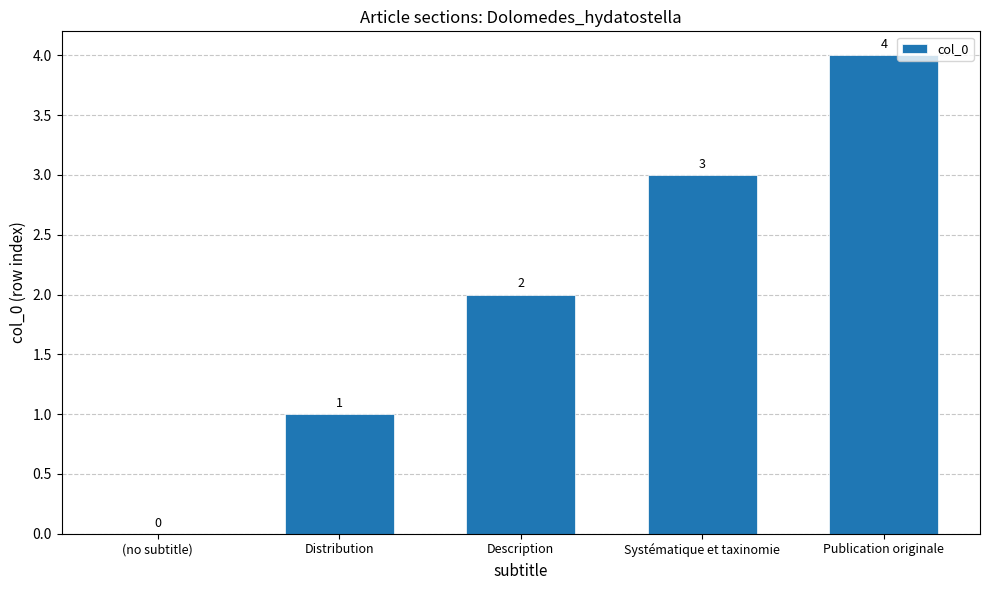

Is it true that the value at Systématique et taxinomie is 2?

False